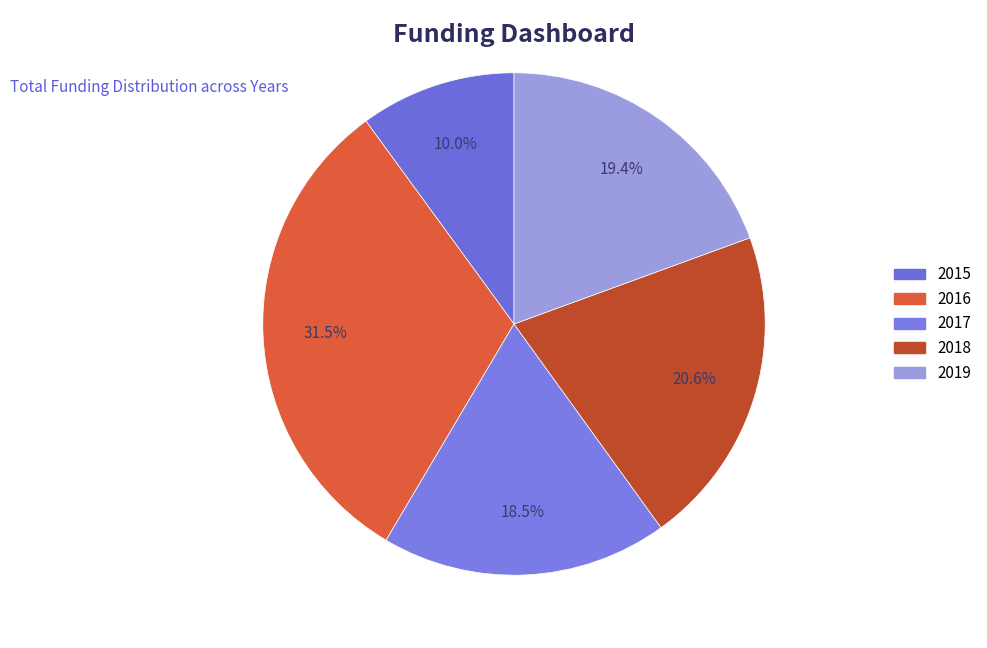

Which category has the biggest portion of the pie?

2016